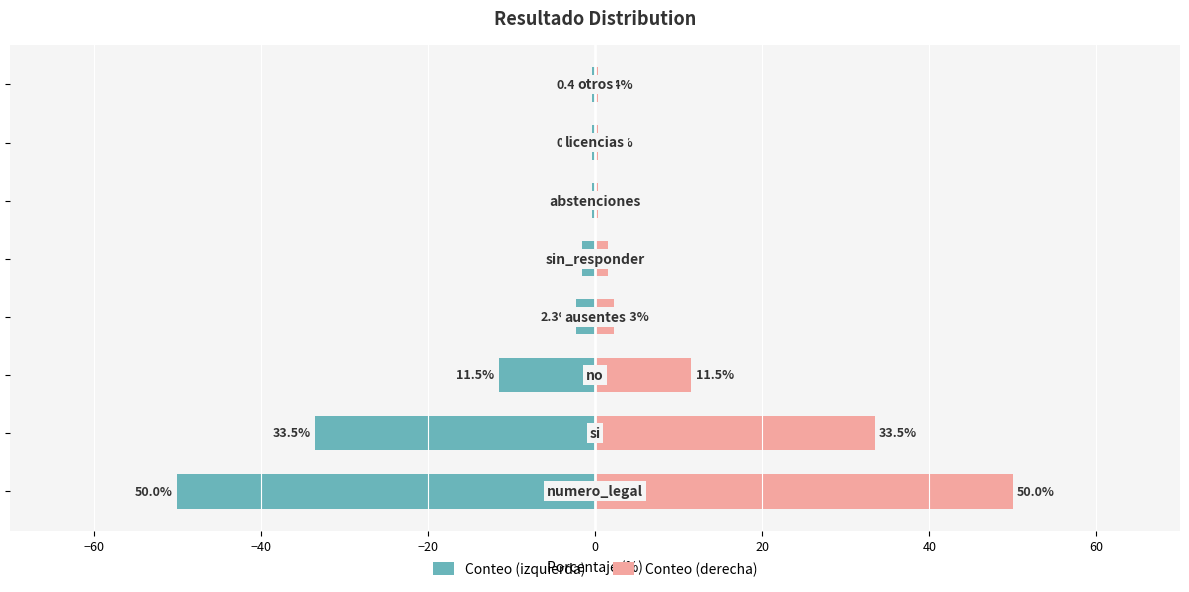

List the series in order of their peak value, lowest first.

Conteo (izquierda), Conteo (derecha)